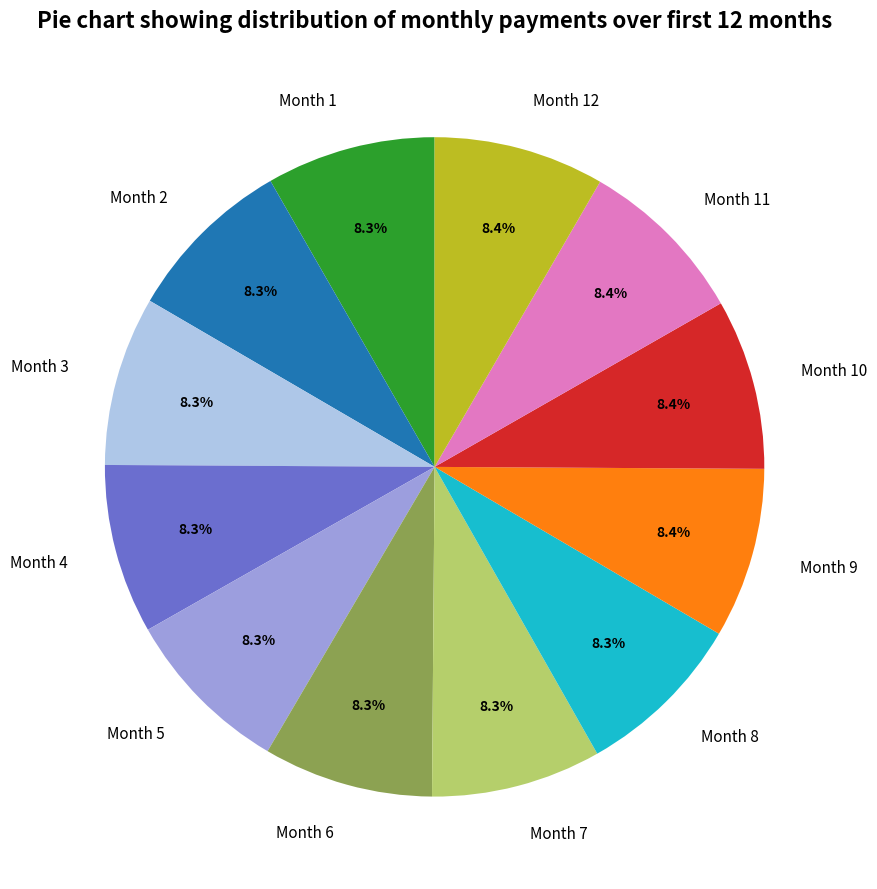

What percentage is the Month 8 slice, to the nearest percent?

8%